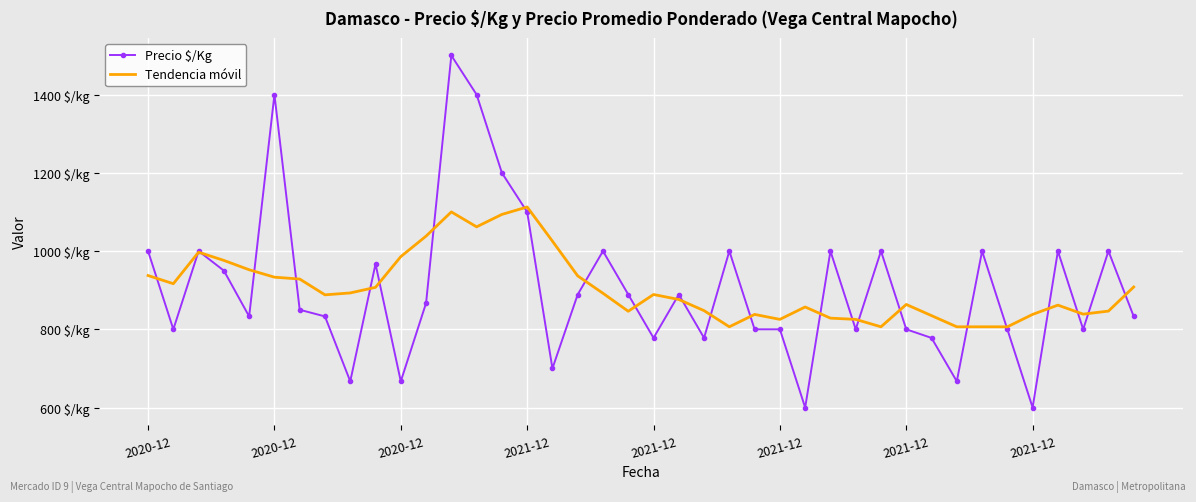

Rank the categories by Tendencia móvil value from highest to lowest.

15, 12, 14, 13, 11, 16, 2020-12, 10, 2021-12, 2021-12, 2020-12, 17, 2021-12, 2021-12, 2020-12, 39, 9, 8, 18, 20, 2021-12, 21, 30, 36, 26, 22, 38, 19, 37, 24, 35, 31, 27, 25, 28, 23, 29, 32, 33, 34